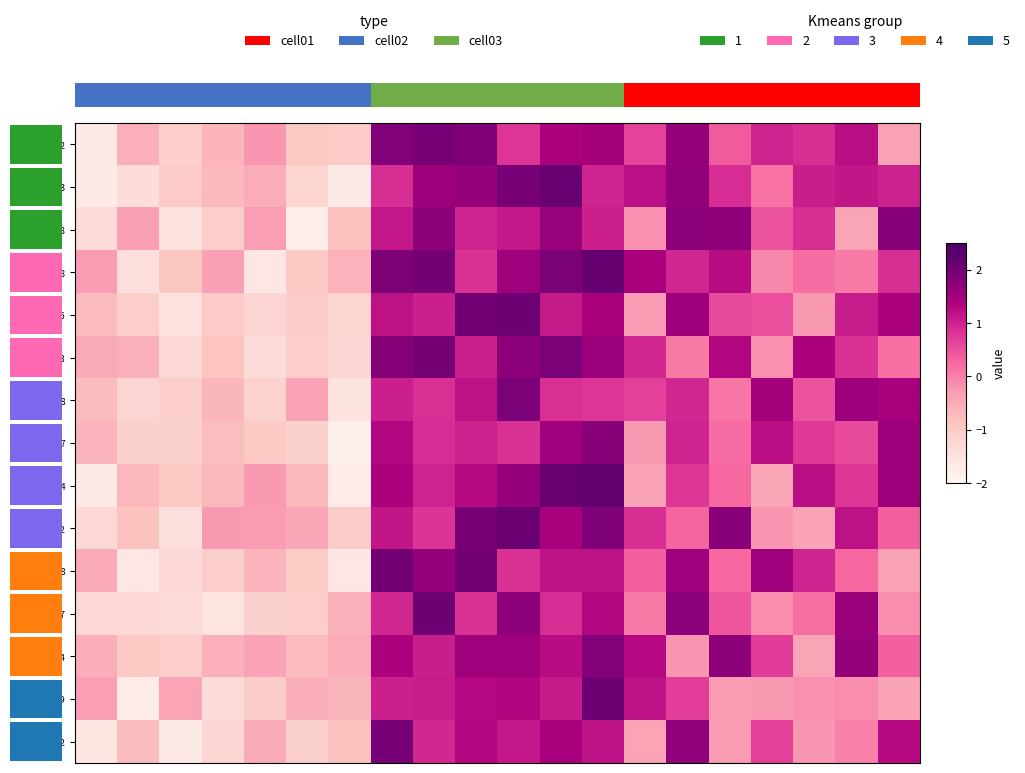

What is the total value across all series at 16?

6.5